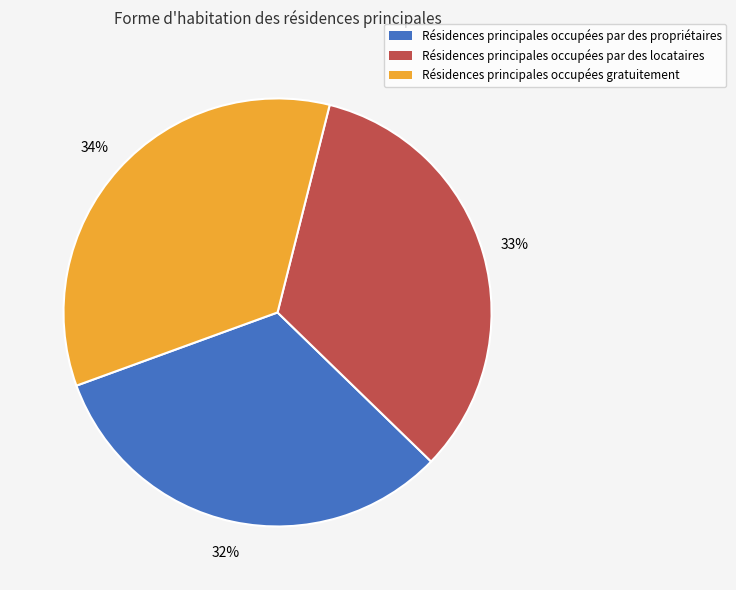

To the nearest percent, what is the average slice percentage?

33%